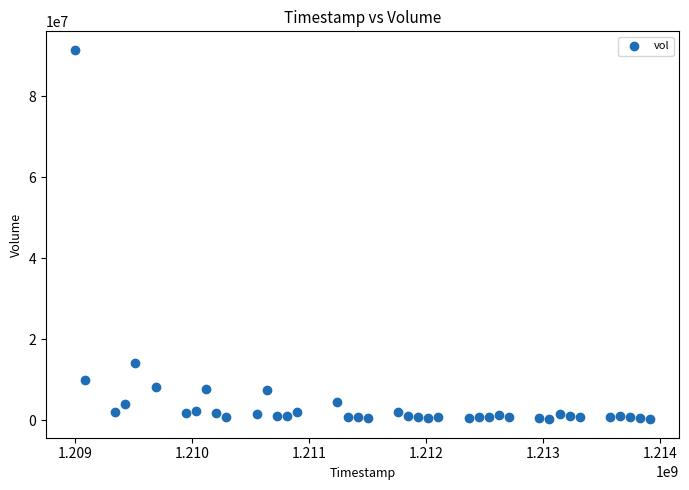

What is the range of Y values (max minus min)?

91193830